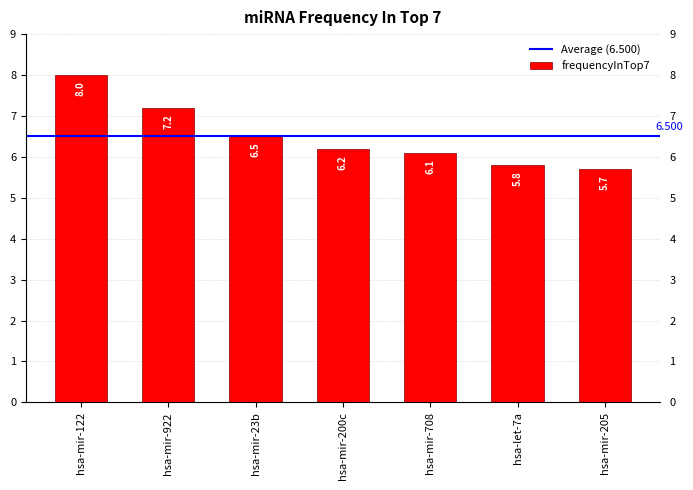

The chart shows a value of 12.5 at hsa-mir-122. True or false?

False